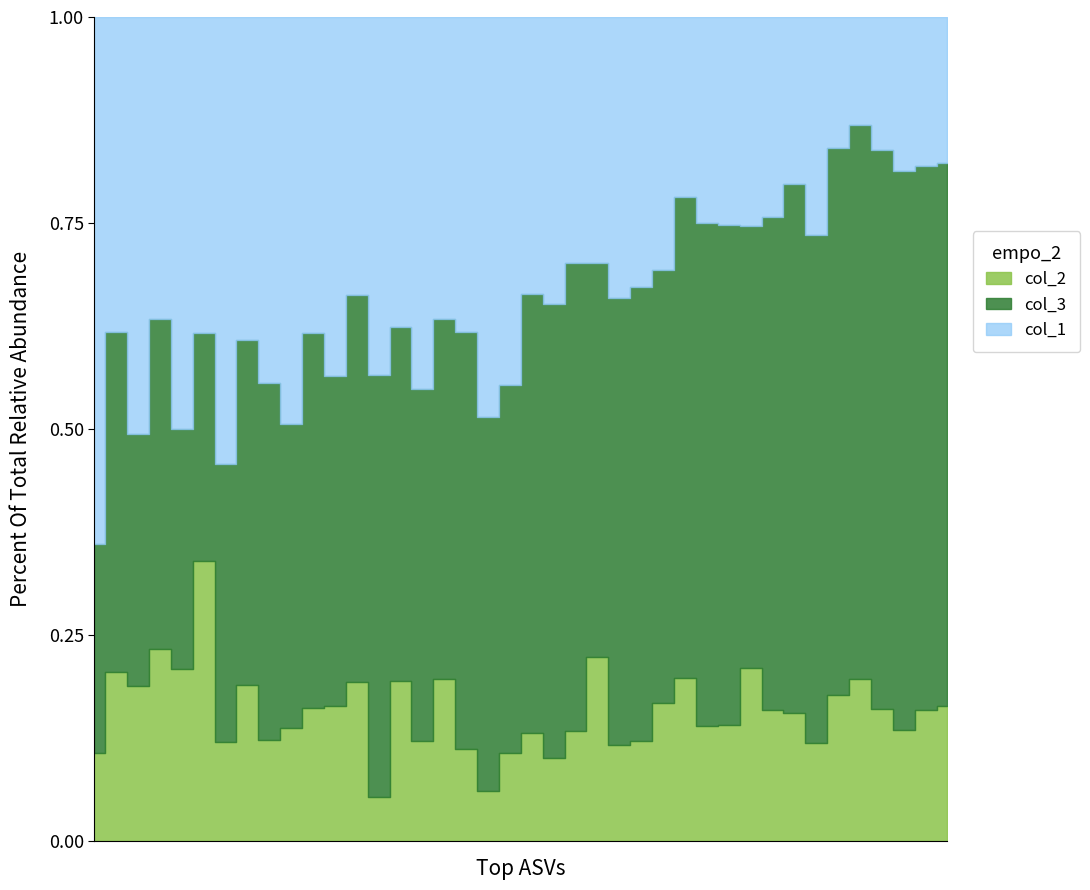

List the series in order of their overall mean, highest first.

col_3, col_1, col_2